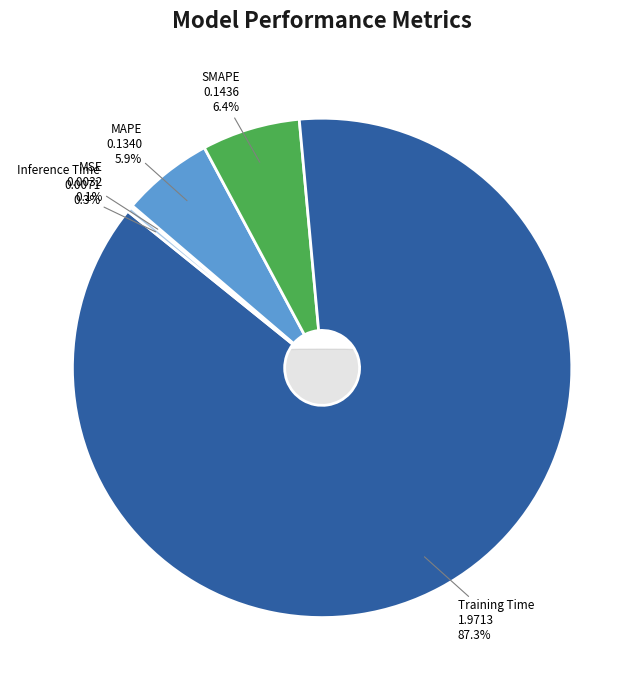

Rank the categories by value from highest to lowest.

Training Time, SMAPE, MAPE, Inference Time, MSE